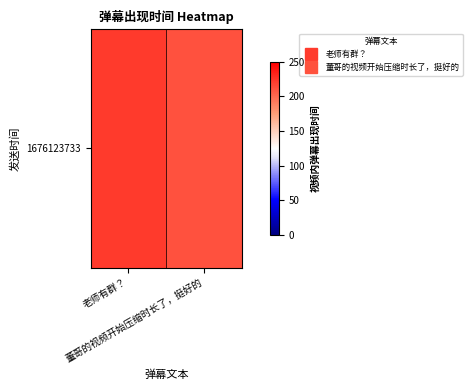

Which has a higher value, 老师有群？ or 董哥的视频开始压缩时长了，挺好的?

老师有群？